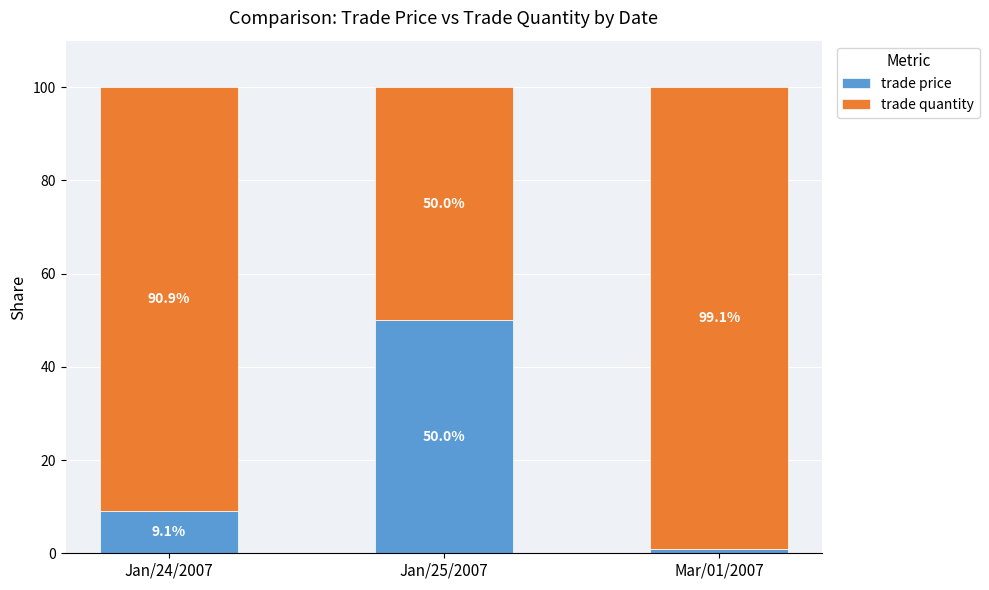

Is it true that trade price equals 0.9 at Mar/01/2007?

True